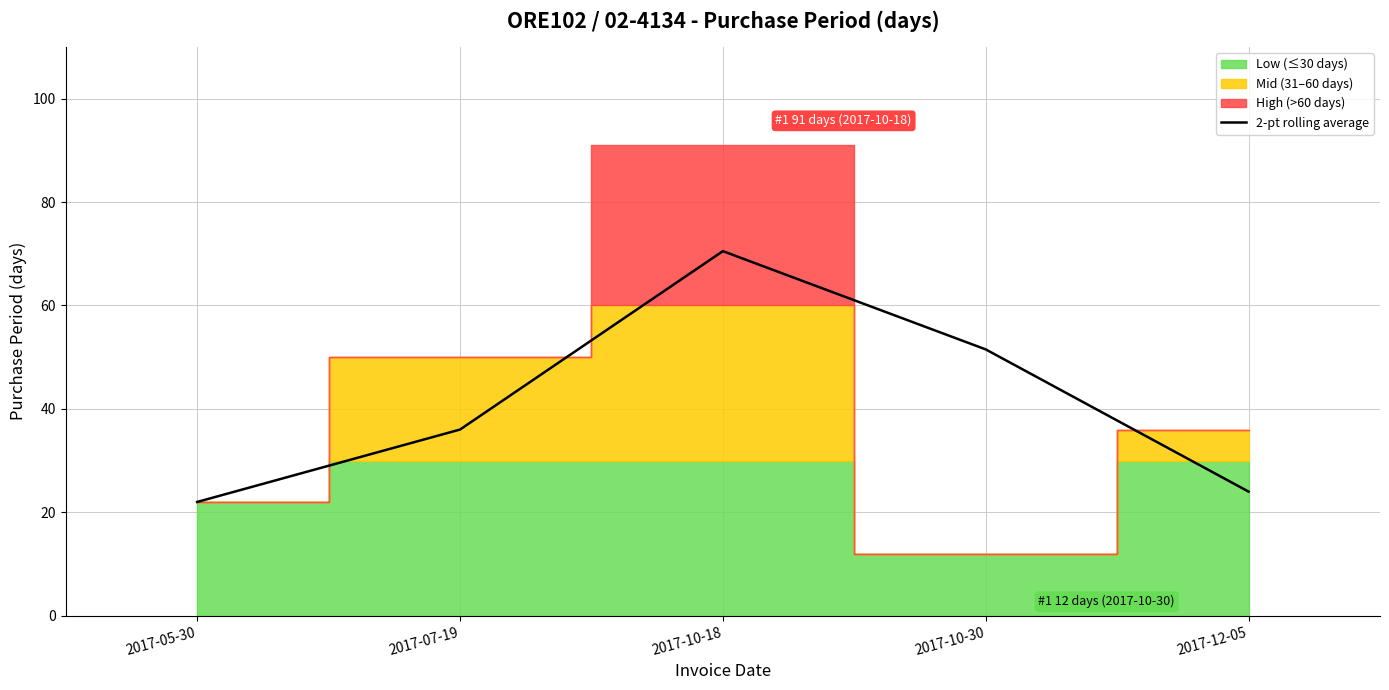

At which label does the data first exceed 36?

2017-10-18